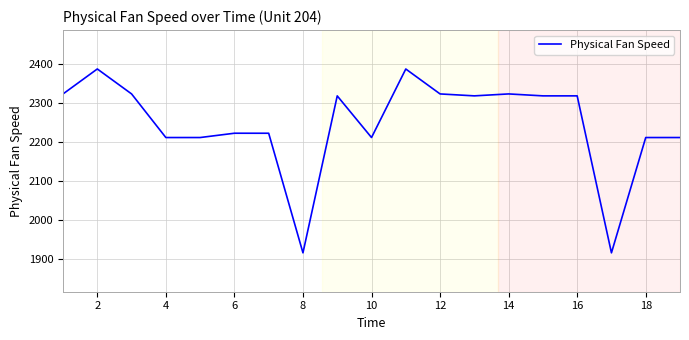

What is the difference between the maximum and minimum values?

472.9